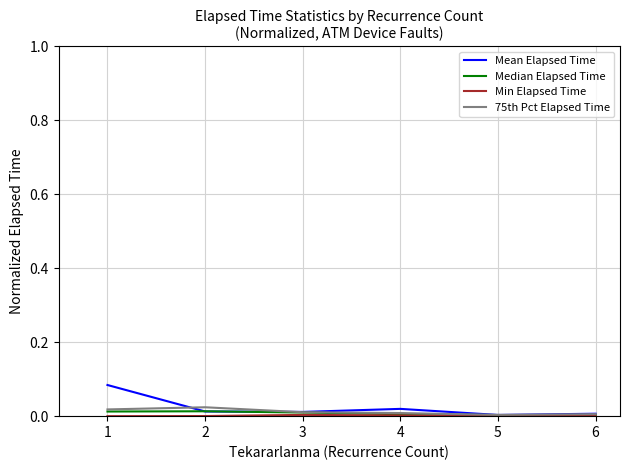

The value of 75th Pct Elapsed Time at 4 is 0.0. True or false?

True